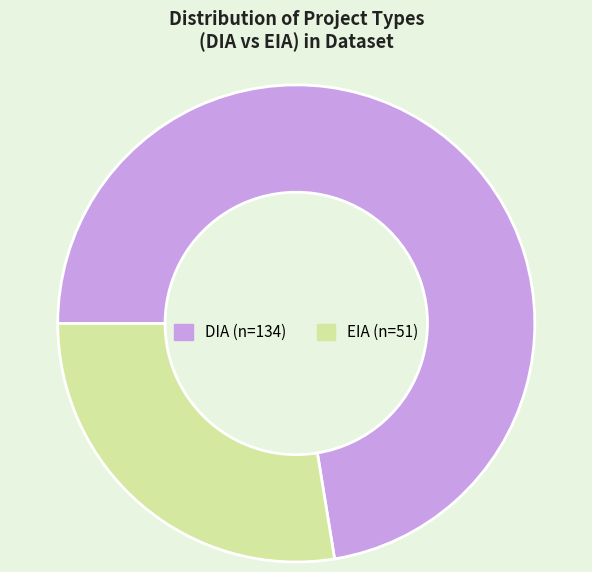

What is the ratio of the value at EIA to the value at DIA?

0.4